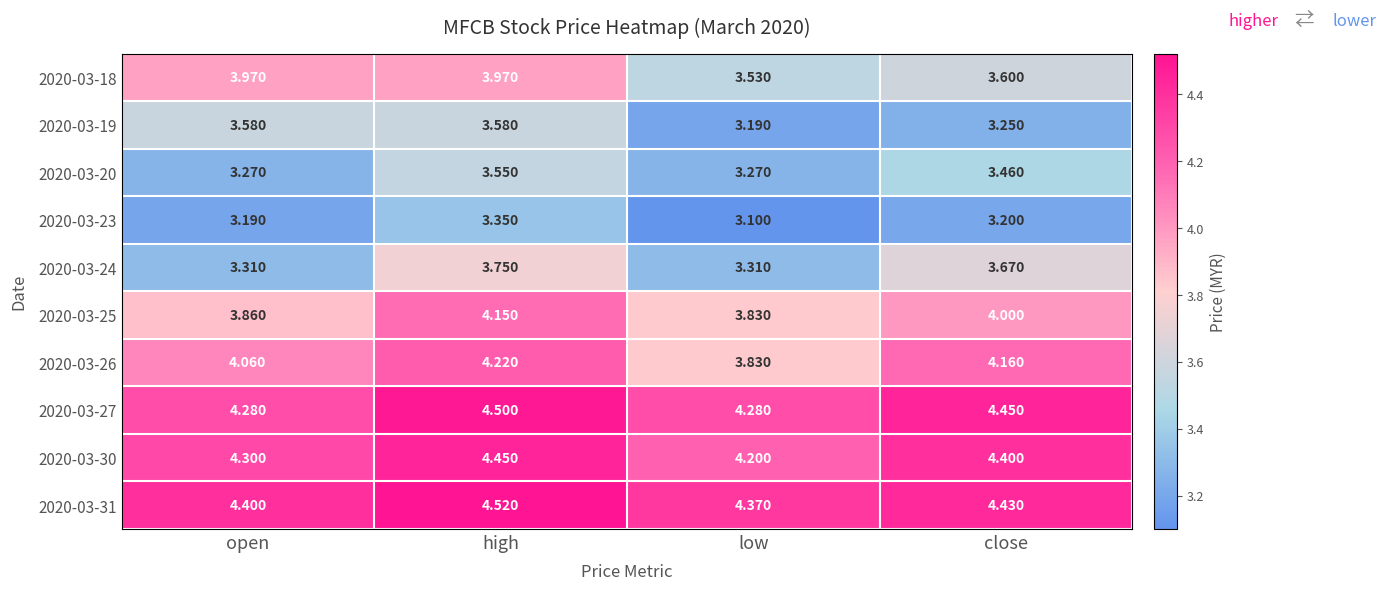

At which category is the sum across all series the highest?

high